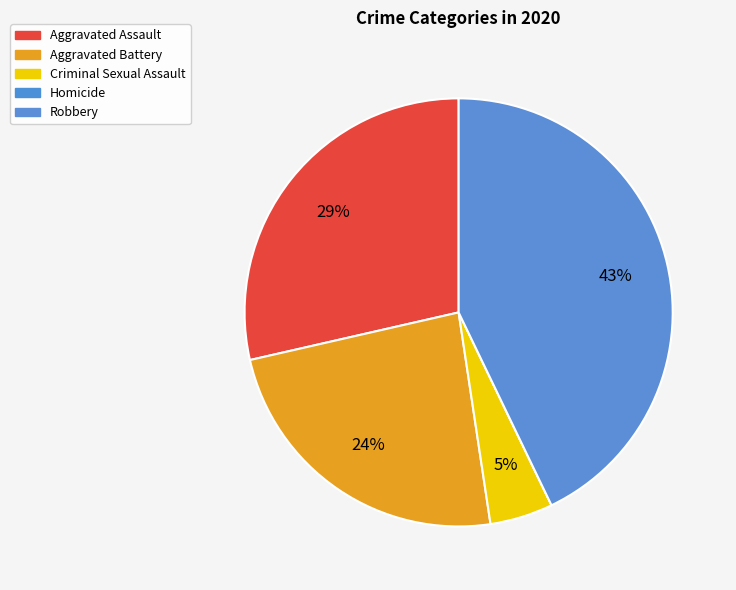

Rank the categories by value from lowest to highest.

Homicide, Criminal Sexual Assault, Aggravated Battery, Aggravated Assault, Robbery